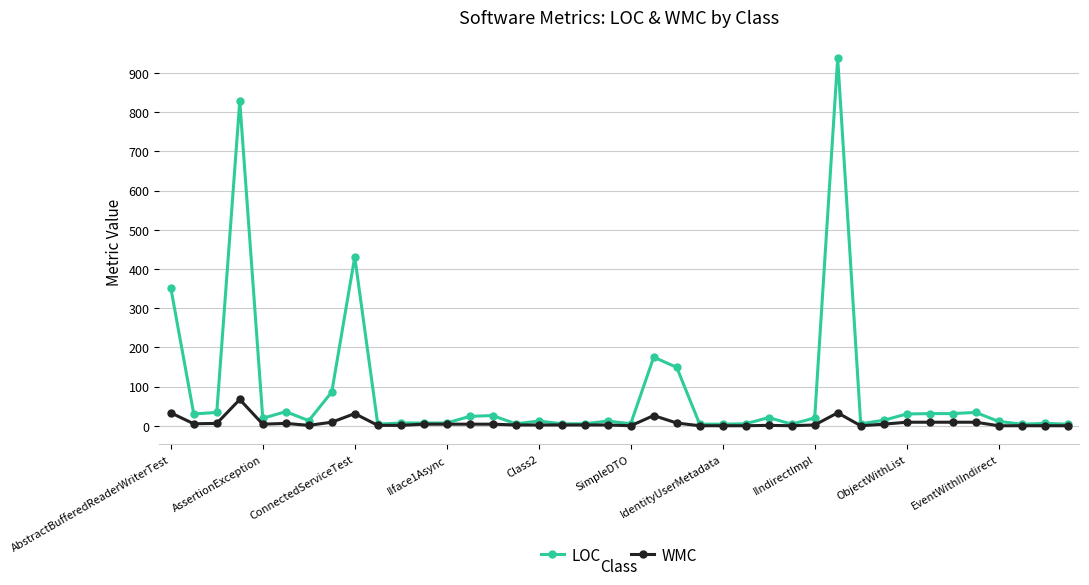

Which series has the largest total across all categories?

LOC